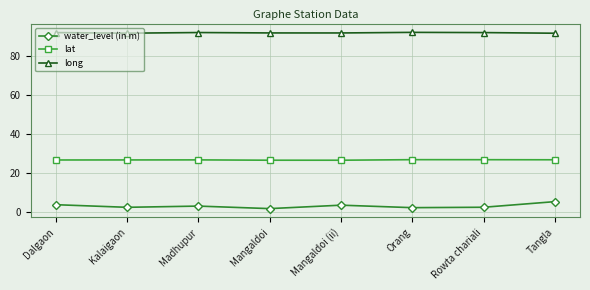

What are all the series names shown in the legend?

water_level (in m), lat, long